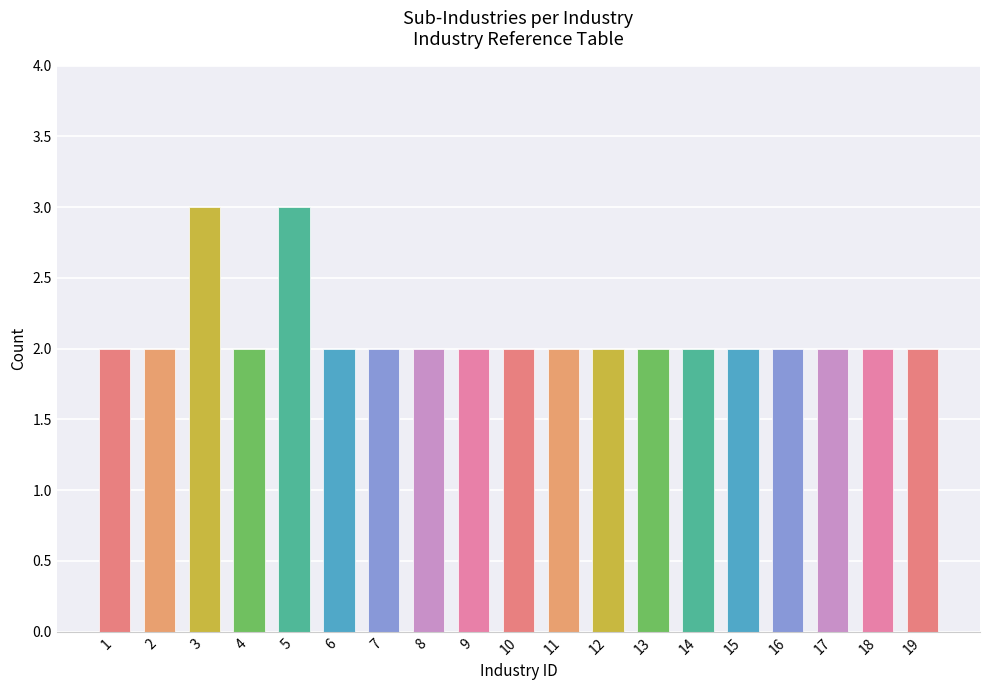

What is the maximum value shown in the chart?

3